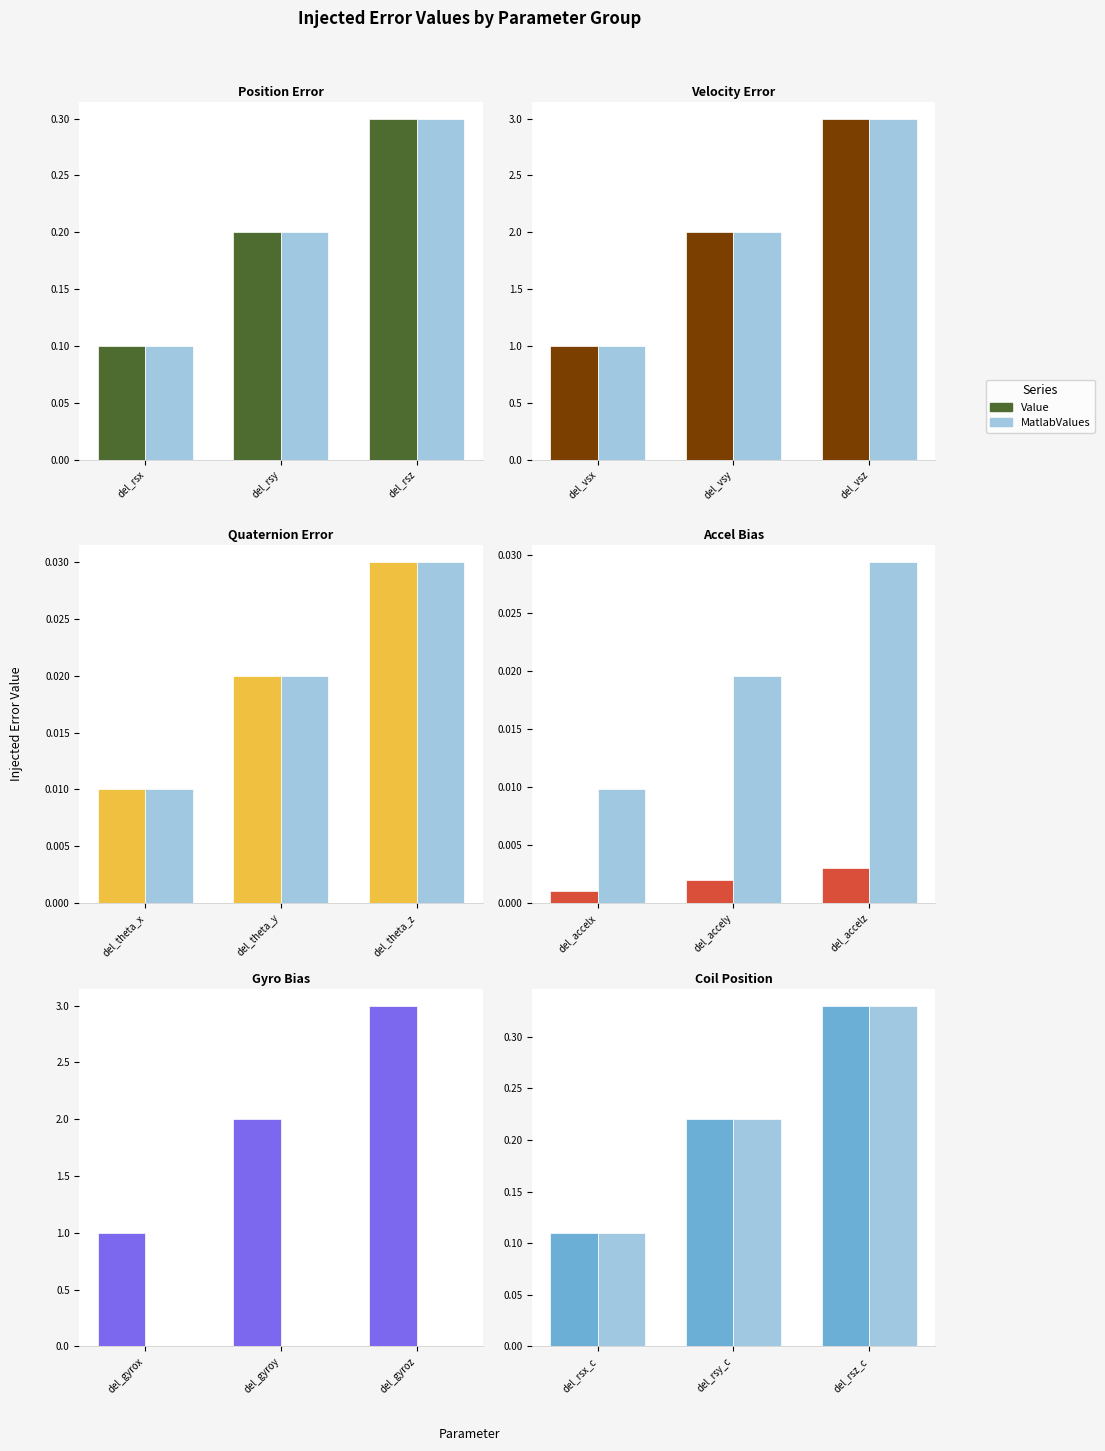

The value of Value at del_rsz is 0.5. True or false?

False